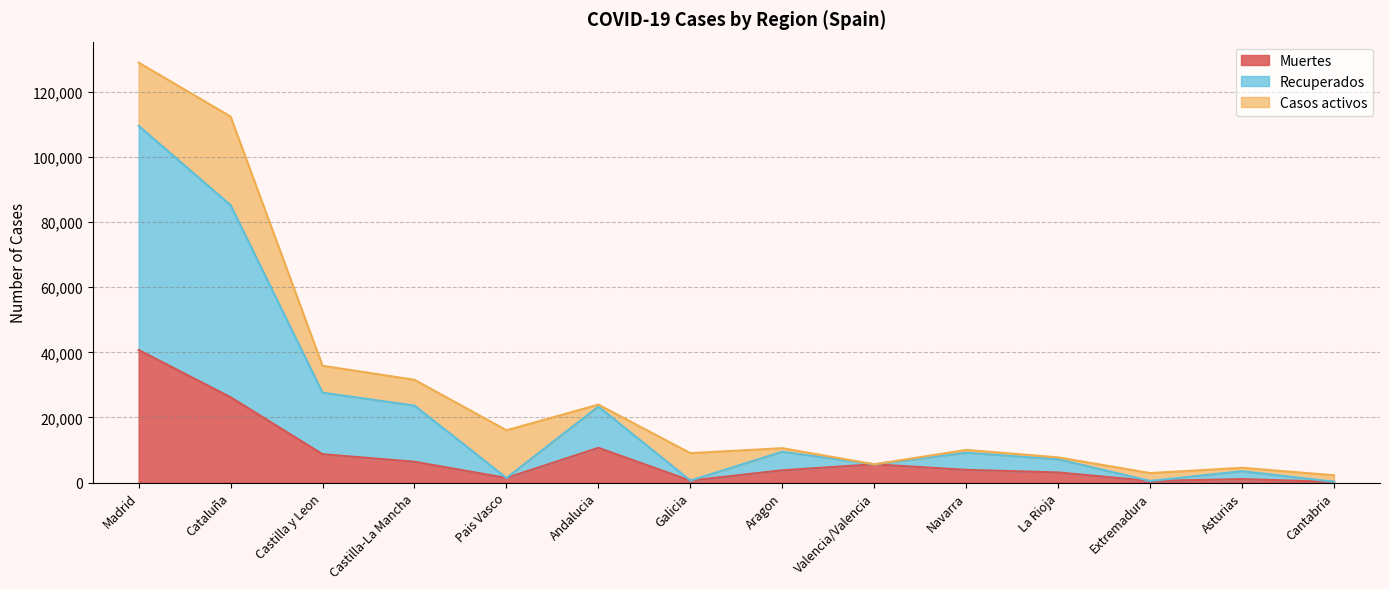

At which category is the sum across all series the highest?

Madrid